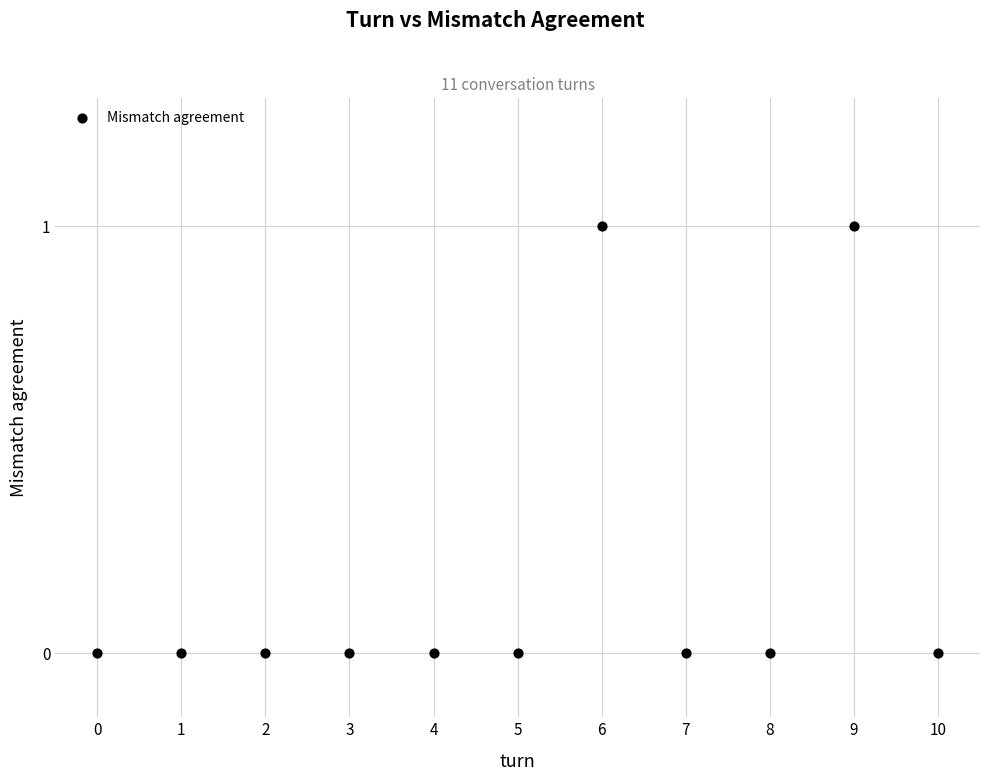

What is the average X value?

5